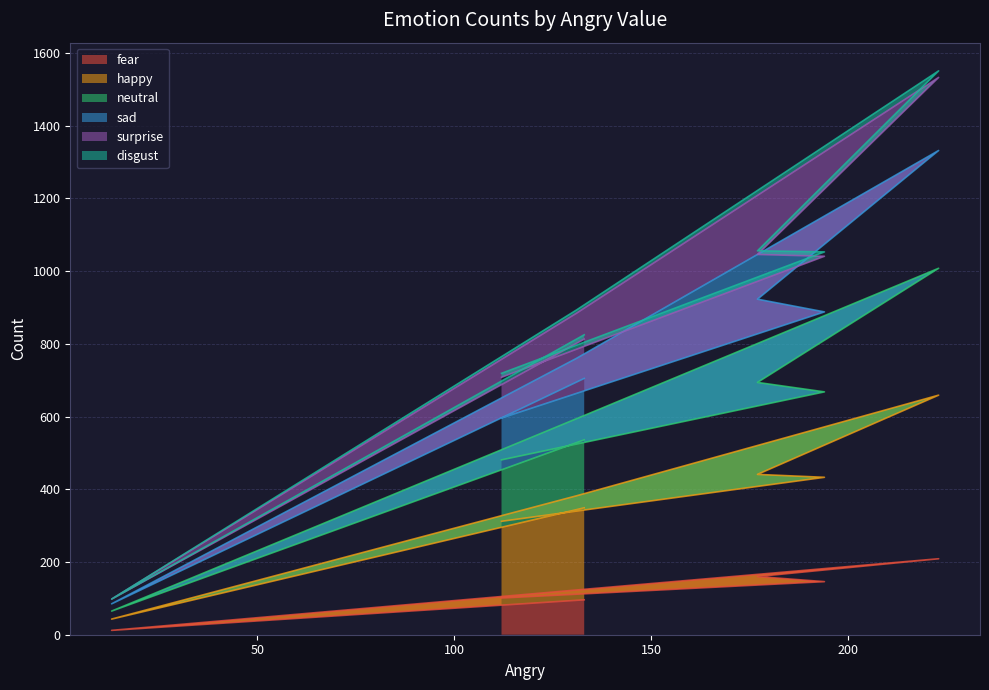

The value of fear at 177 is 266. True or false?

False